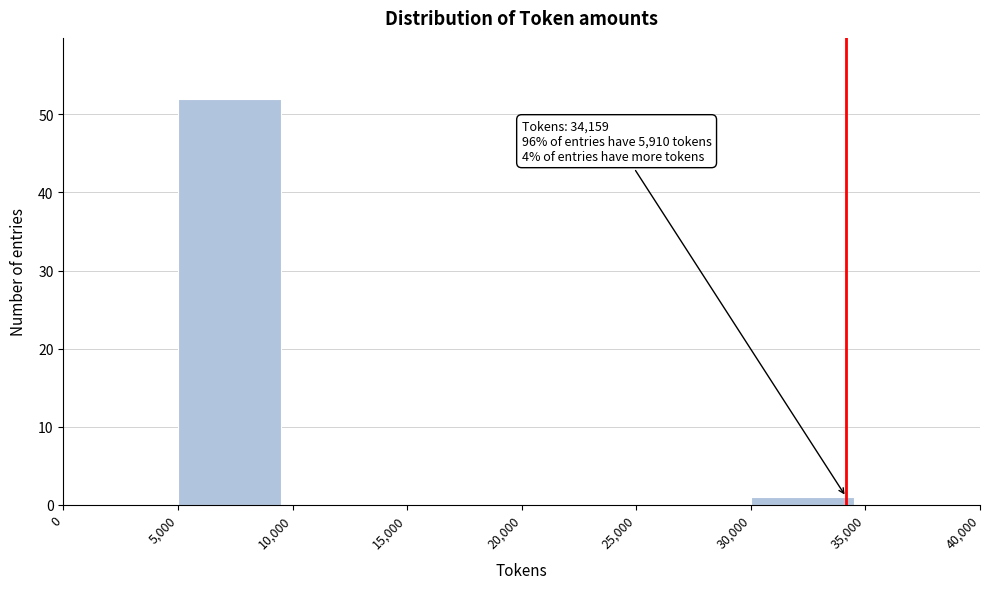

Over which range of the x-axis is the bar tallest?

5,000 to 10,000